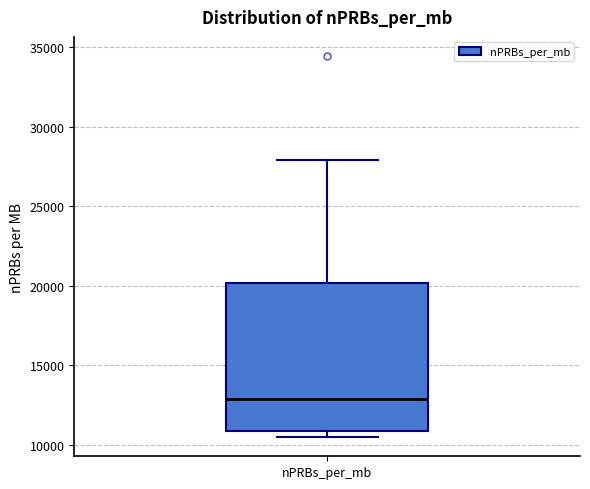

Where is the upper edge of the box for nPRBs_per_mb on the y-axis? The values are not printed on the chart, so give them approximately, as read against the axis.

20000